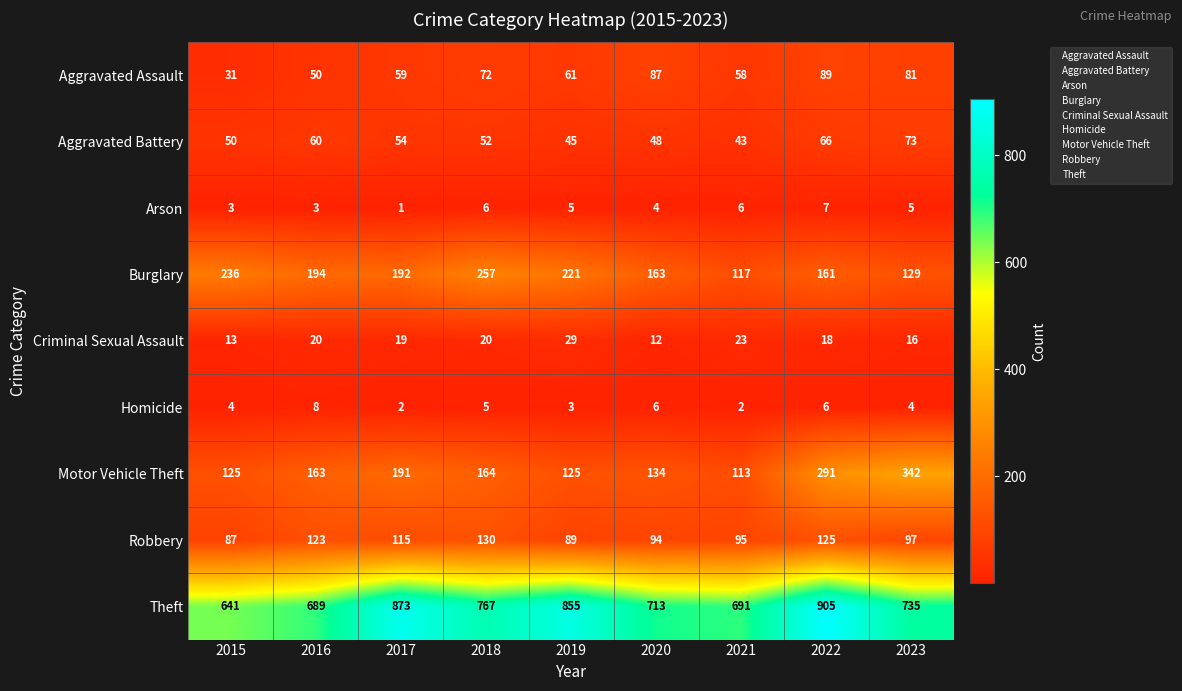

Which category has the highest value in the Burglary series?

2018